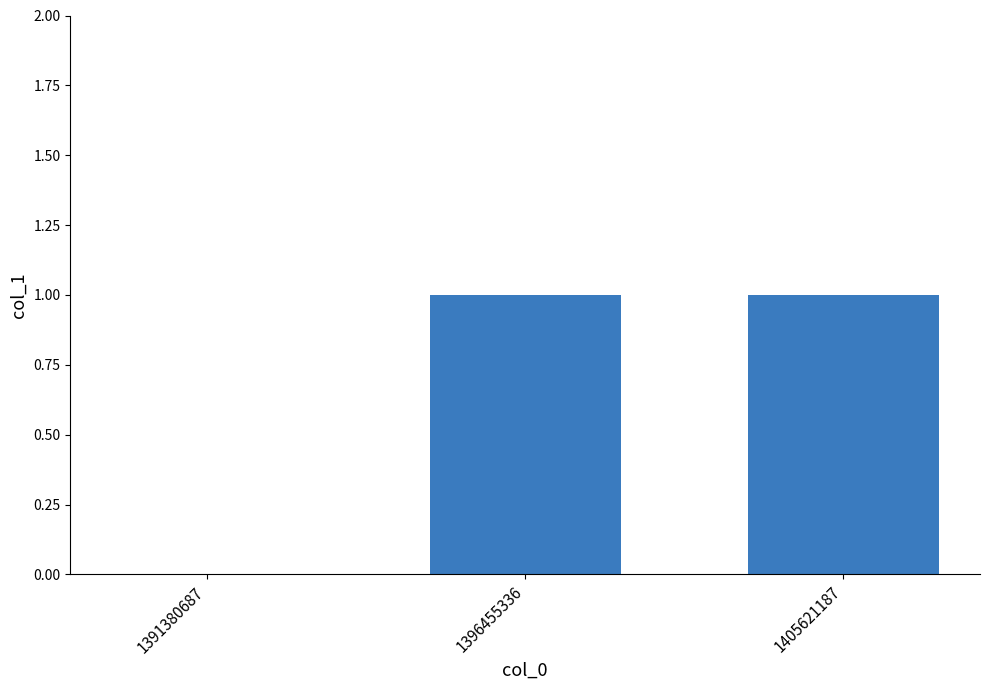

How many values are above zero?

2